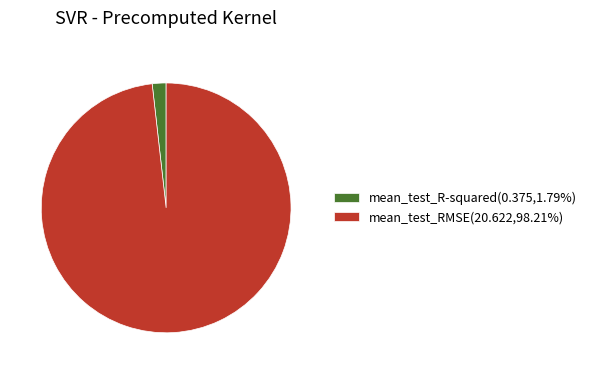

How many segments does this pie chart have?

2